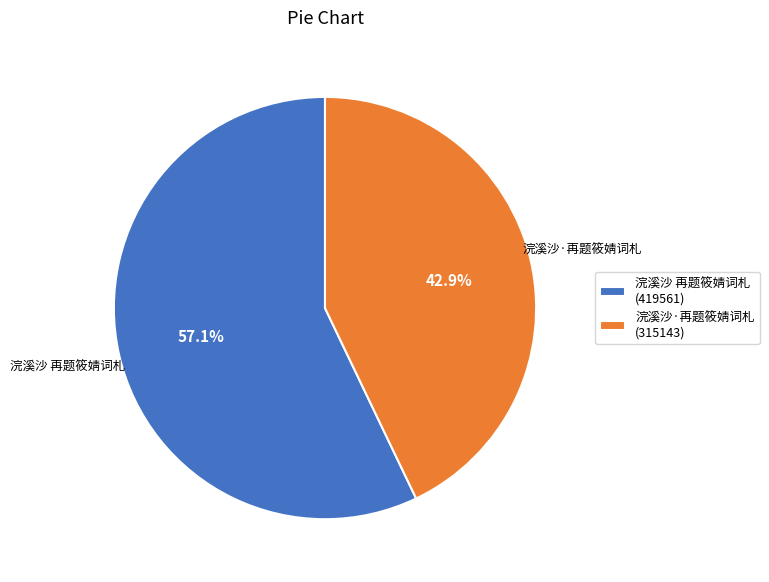

Does 浣溪沙 再题筱婧词札 represent more than half of the total?

Yes